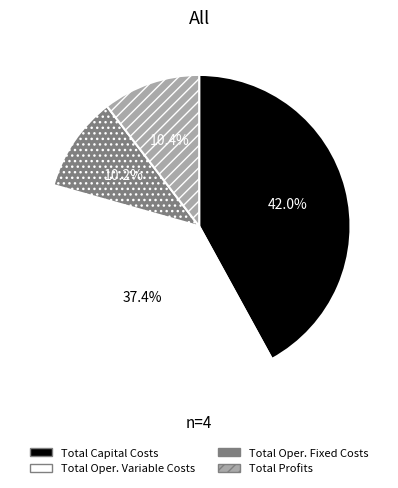

Is there a majority slice in this chart?

No